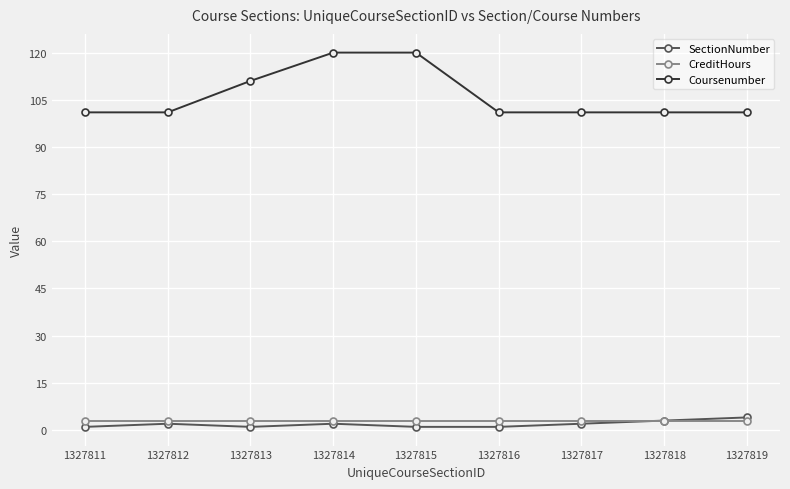

How many distinct data groups are displayed?

3